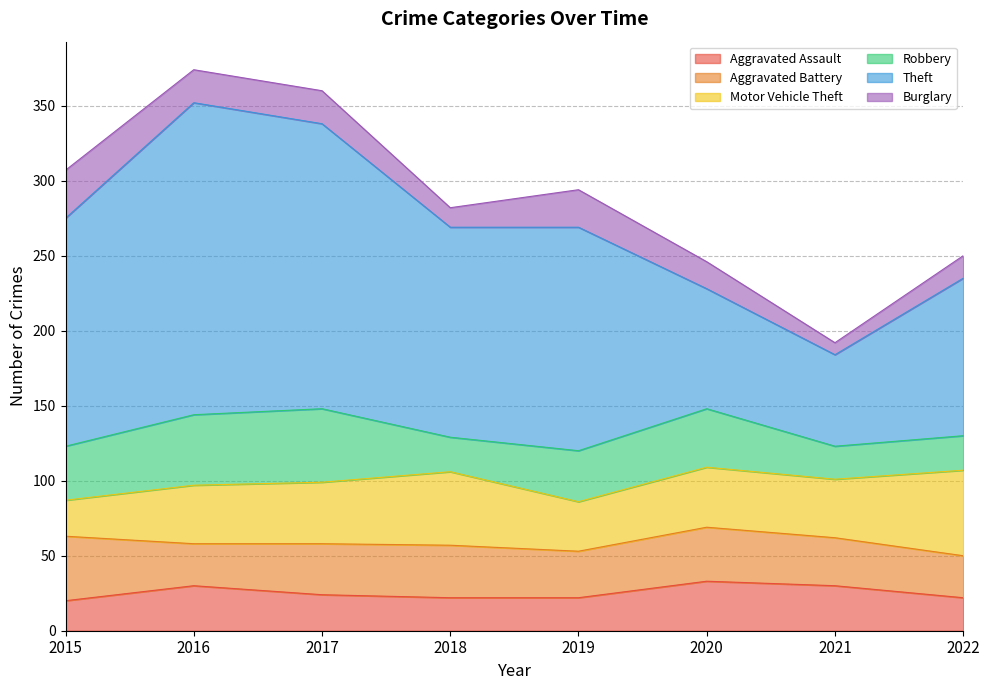

At which category is the sum across all series the highest?

2016